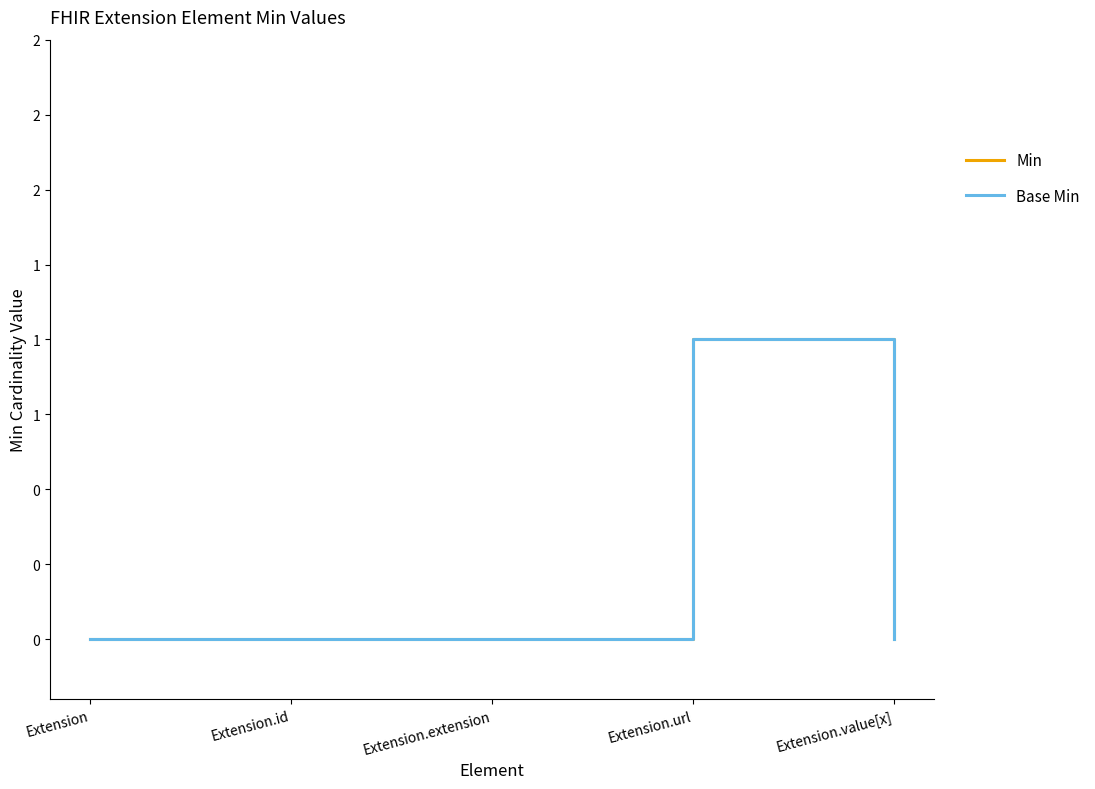

Rank the categories by Base Min value from lowest to highest.

Extension, Extension.id, Extension.extension, Extension.value[x], Extension.url